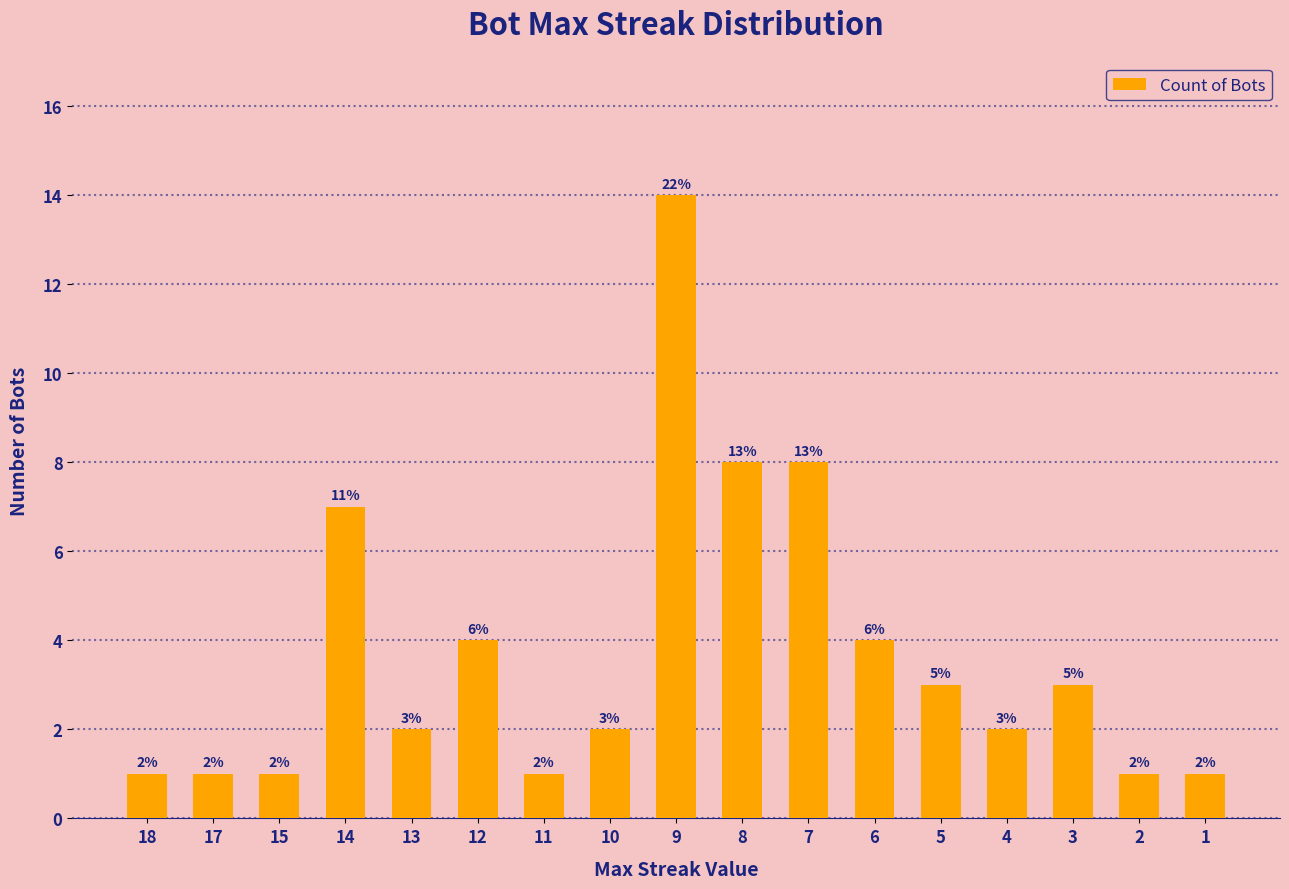

What is the average value?

4